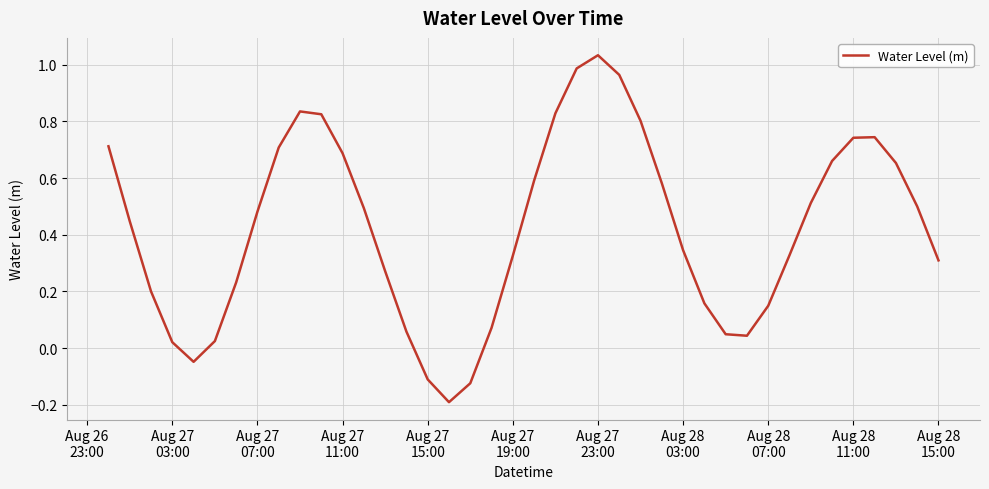

How many positive values are there?

36